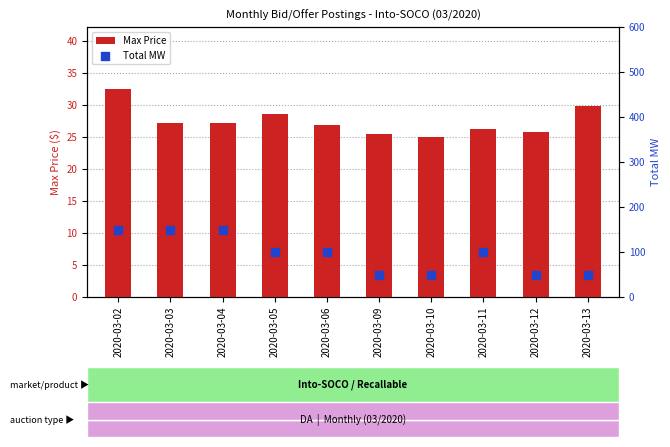

Which series has the largest total across all categories?

Total MW